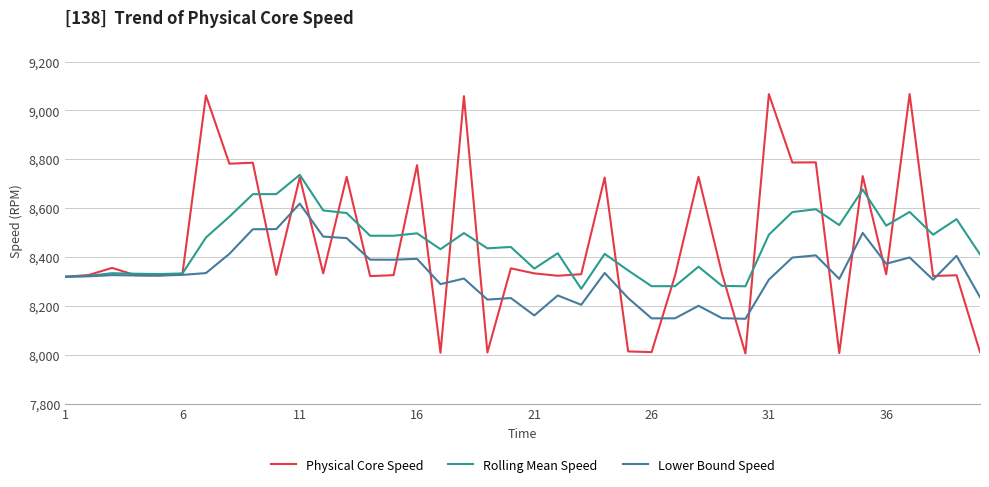

At how many categories does at least one series exceed 9010?

4